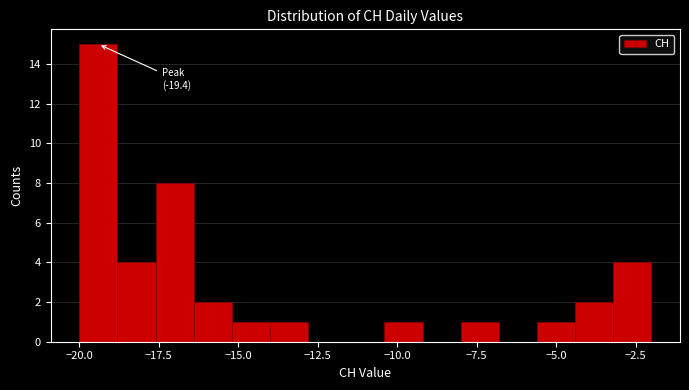

Read against the x-axis, roughly where is the centre of the tallest bar?

-19.5